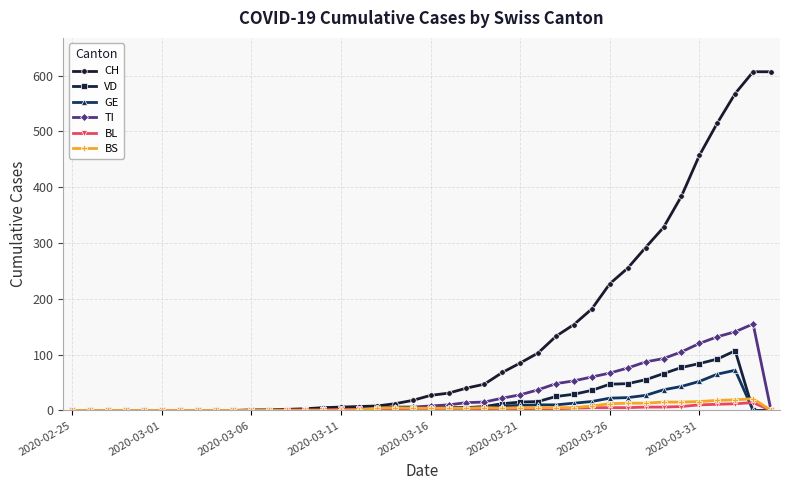

Which series has the largest range (max minus min)?

CH